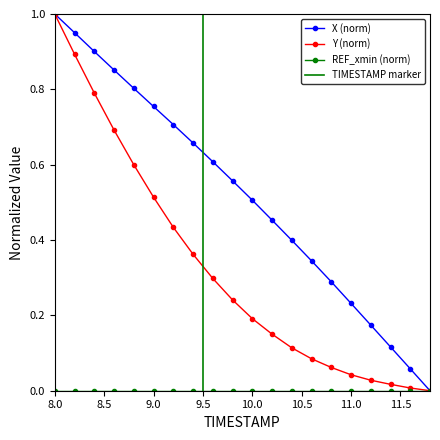

True or false: X has a value of 0.2 at 11.2.

False